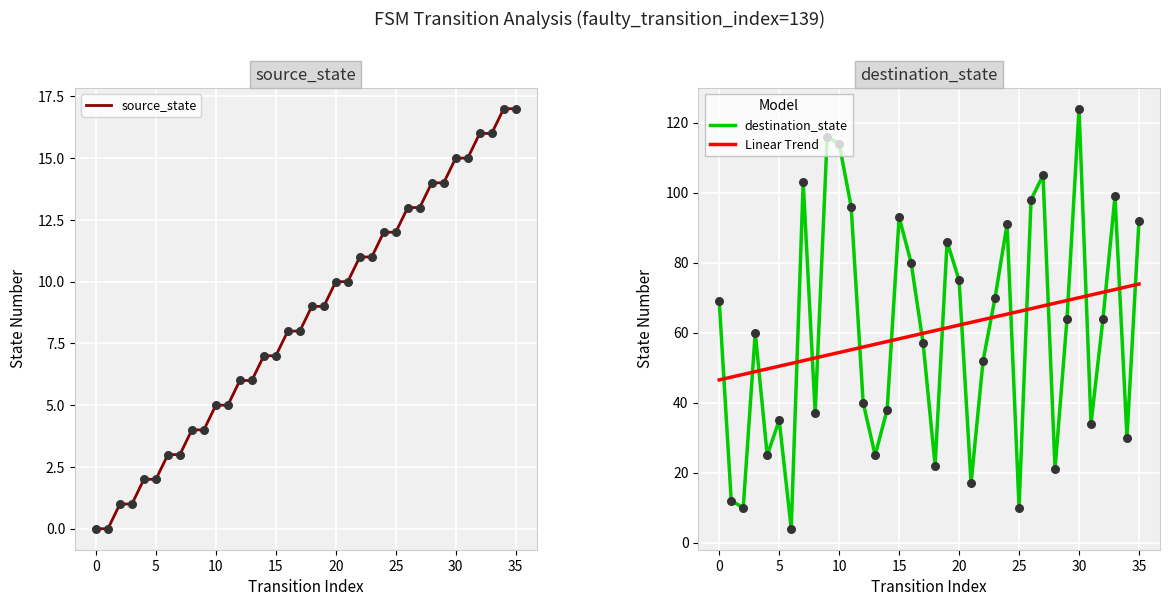

Which series has the largest total across all categories?

destination_state